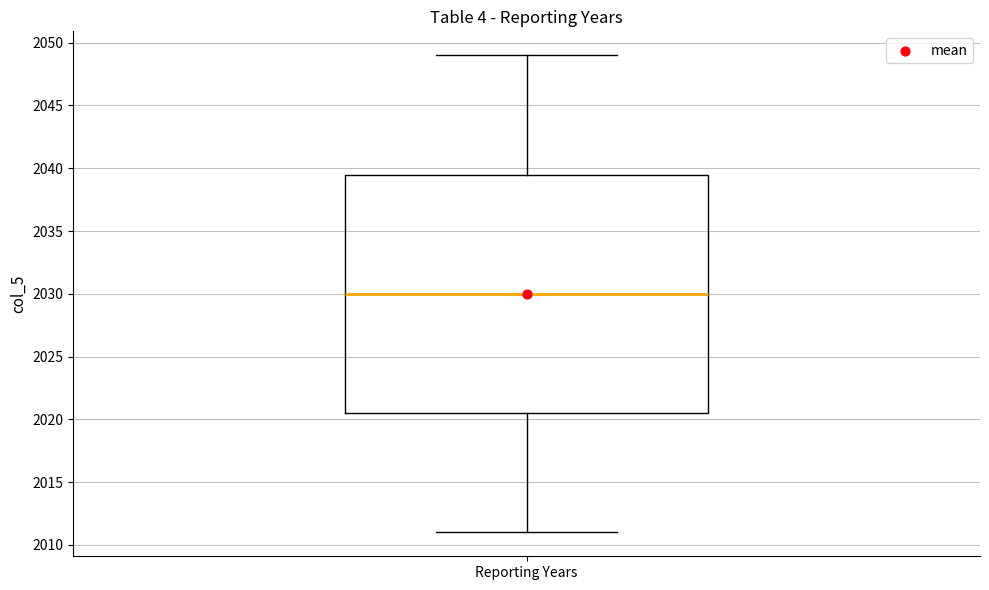

Where is the upper edge of the box for Reporting Years on the y-axis? The values are not printed on the chart, so give them approximately, as read against the axis.

2039.5